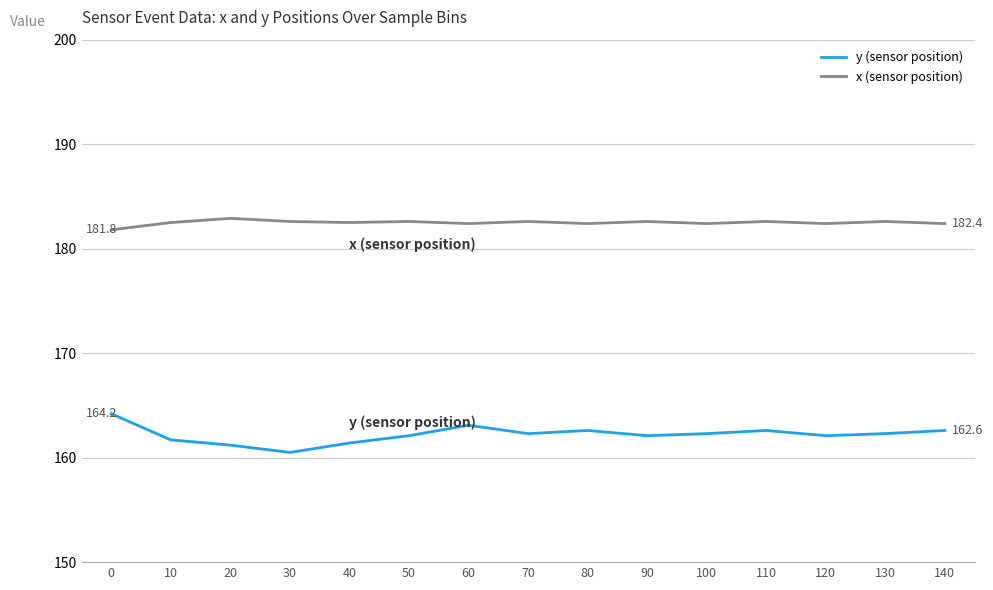

Does the chart display data point markers on the line(s)?

No